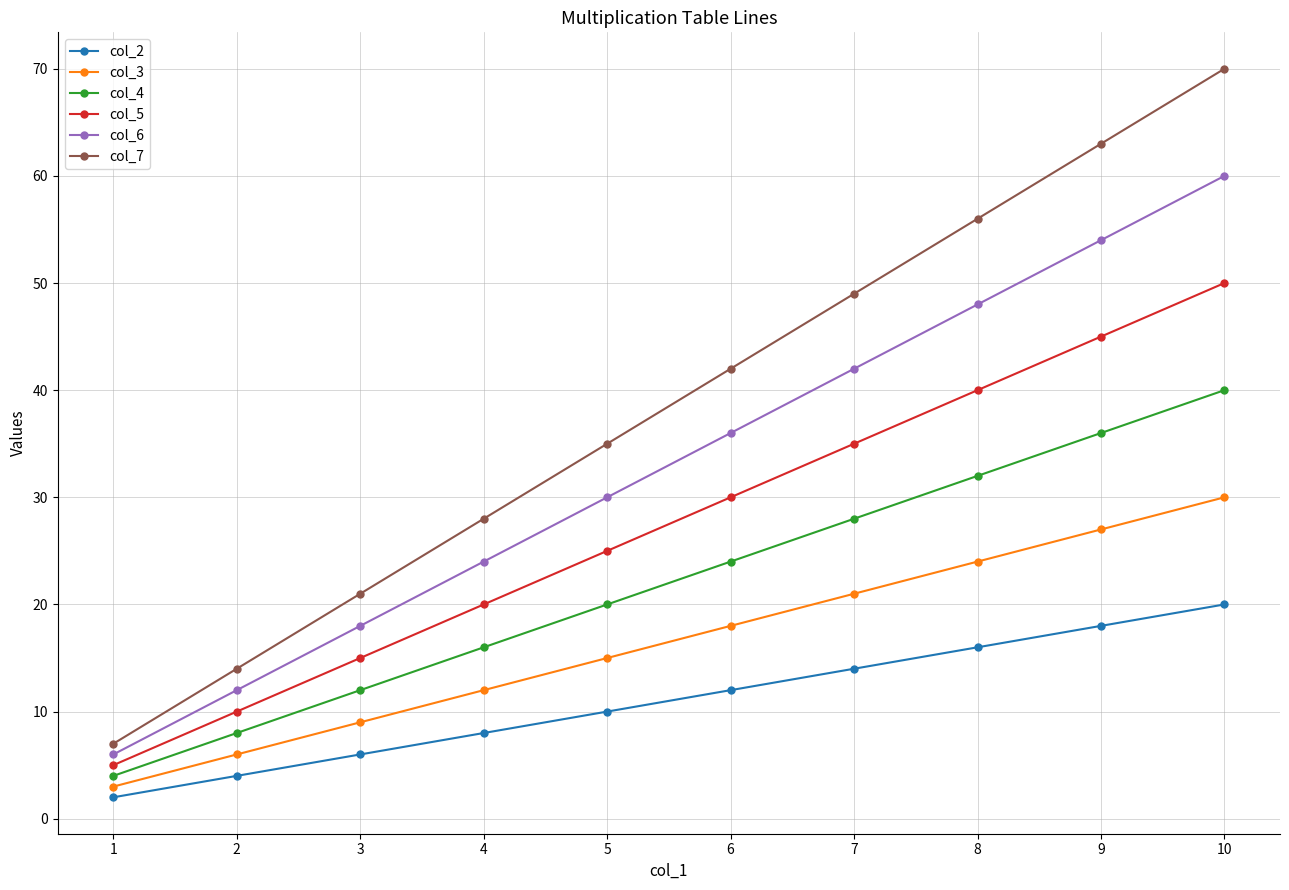

What is the total value across all series at 1?

27